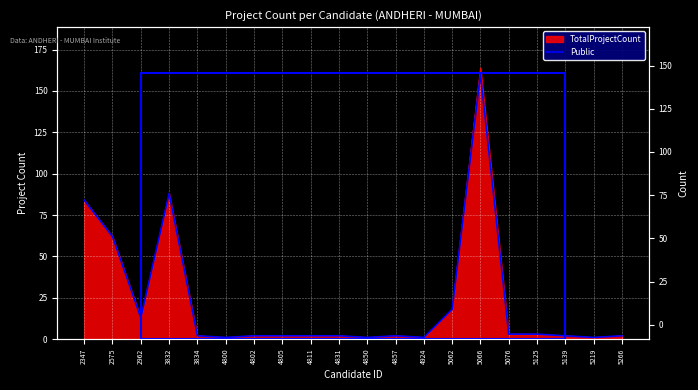

Where is the first local maximum?

3832